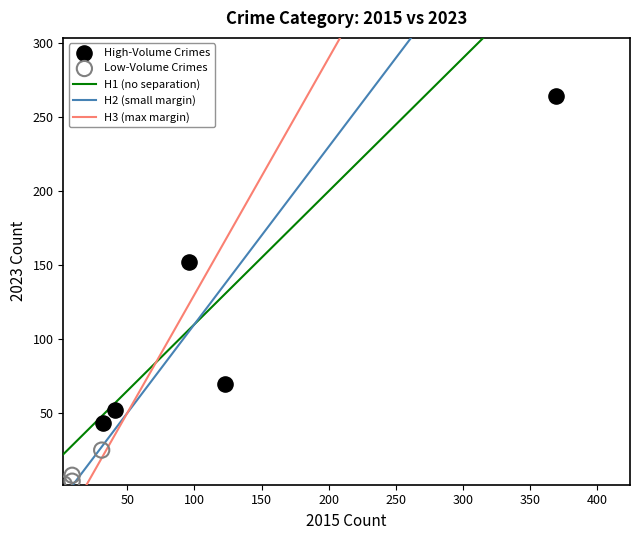

Which series has the largest Y range (max minus min)?

High-Volume Crimes